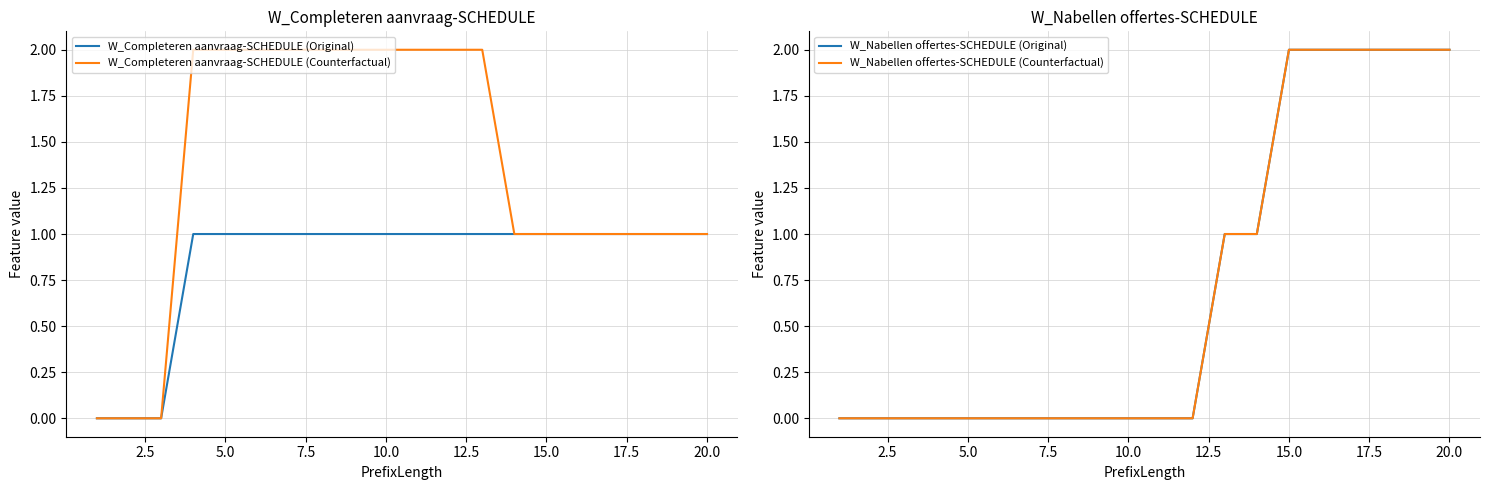

True or false: W_Completeren aanvraag-SCHEDULE (Counterfactual) has a value of 2 at 10.0.

True